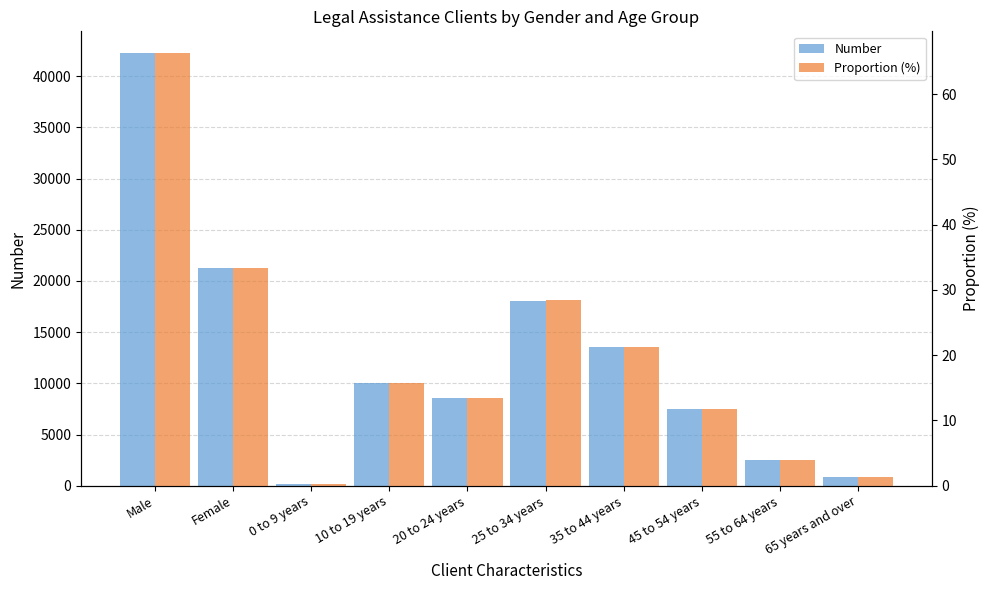

What is the minimum value shown in the chart?

0.2